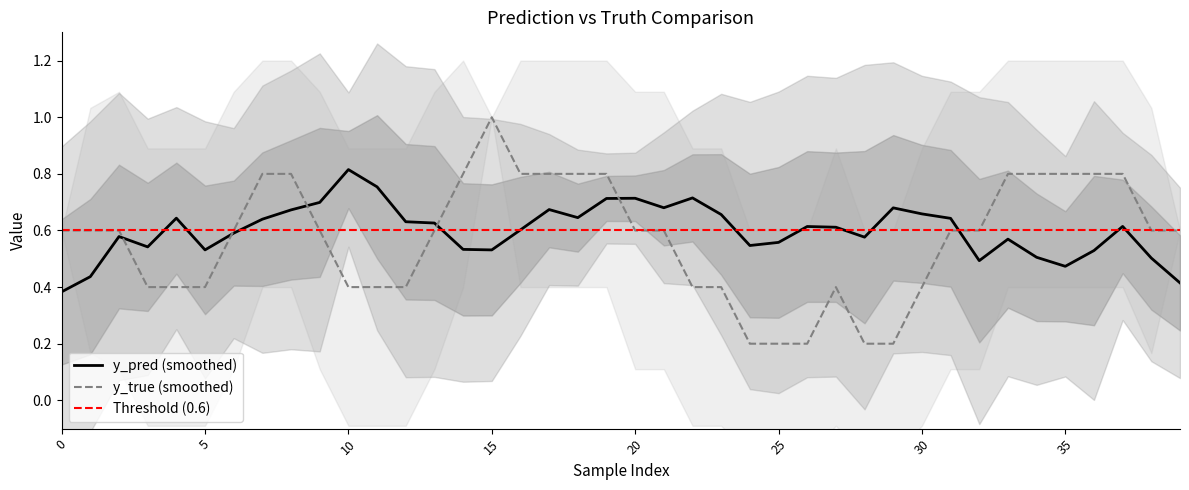

Is it true that y_true equals 1.4 at 8?

False